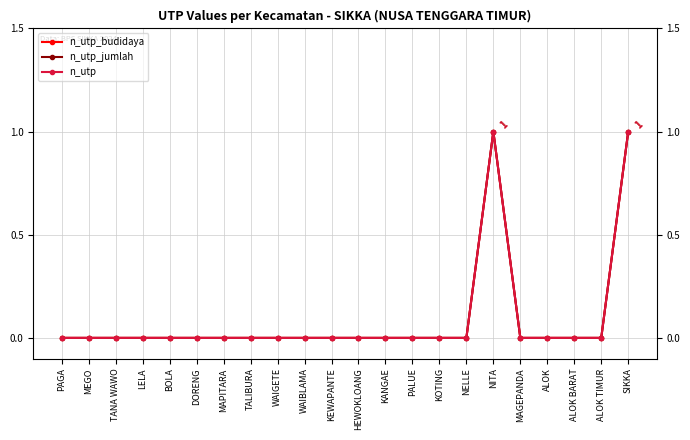

Is the value of n_utp_budidaya at NELLE greater than the value of n_utp_jumlah at MAPITARA?

No